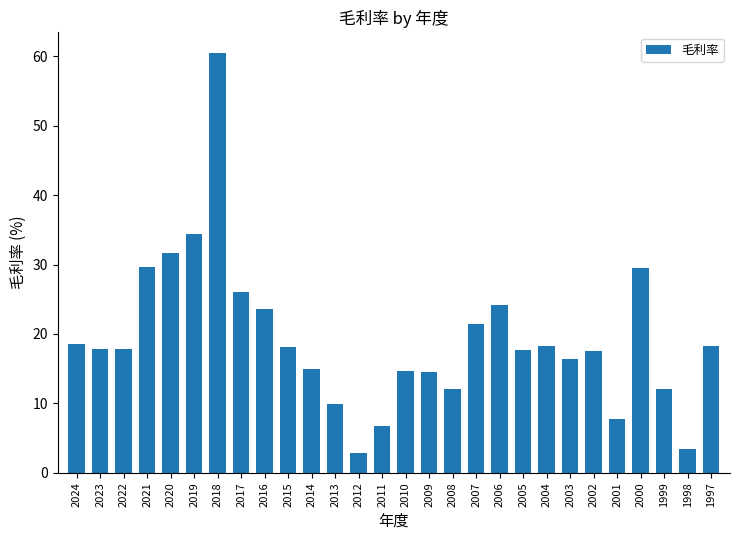

How many values are below 17?

11